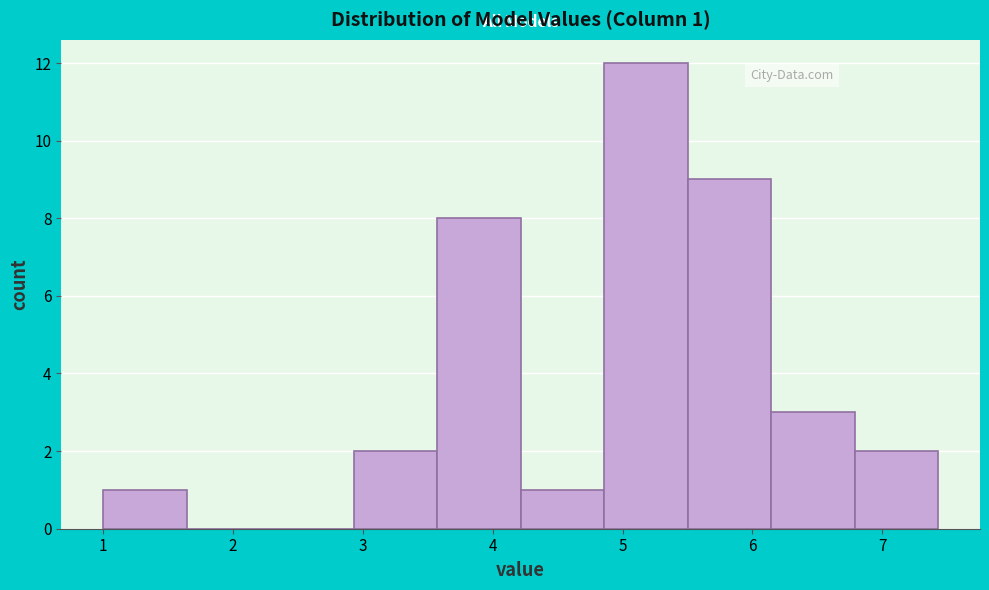

Over which range of the x-axis is the bar tallest?

4.9 to 5.5